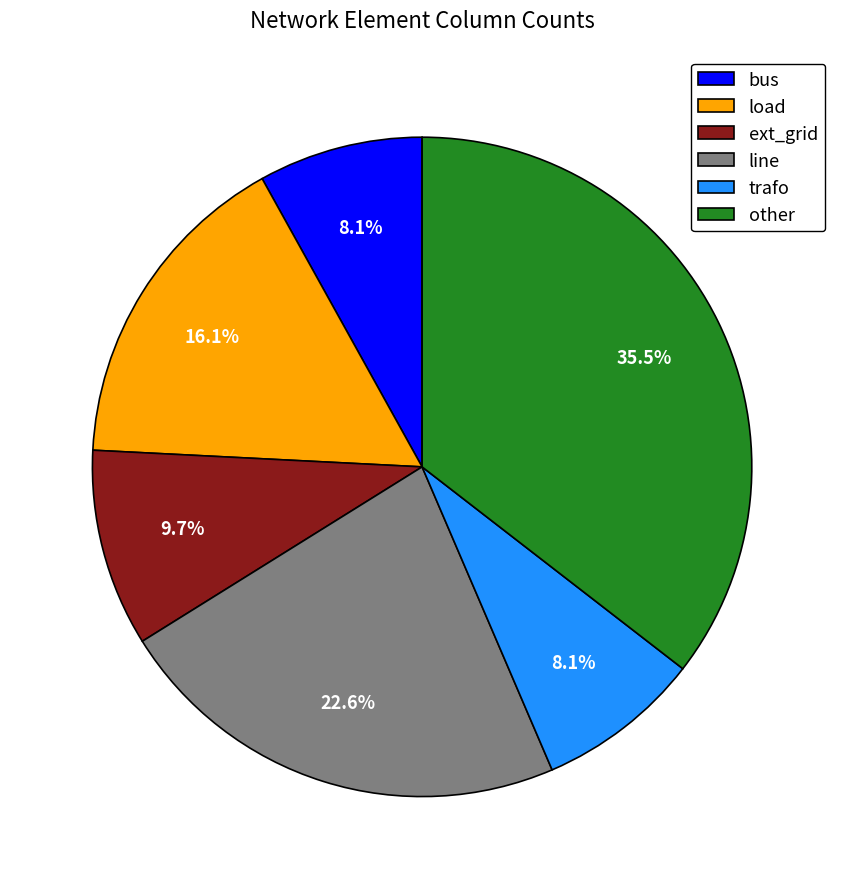

What percentage is the bus slice, to the nearest percent?

8%